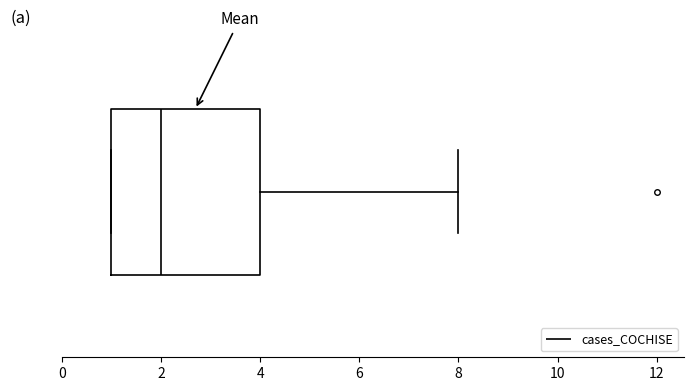

Transcribe this box plot: give where the median line is, the range the box spans, and where the two whiskers end, as read against the x-axis. The values are not printed on the chart, so give them approximately, as read against the axis.

median 2, box 1 to 4, whiskers 1 to 8